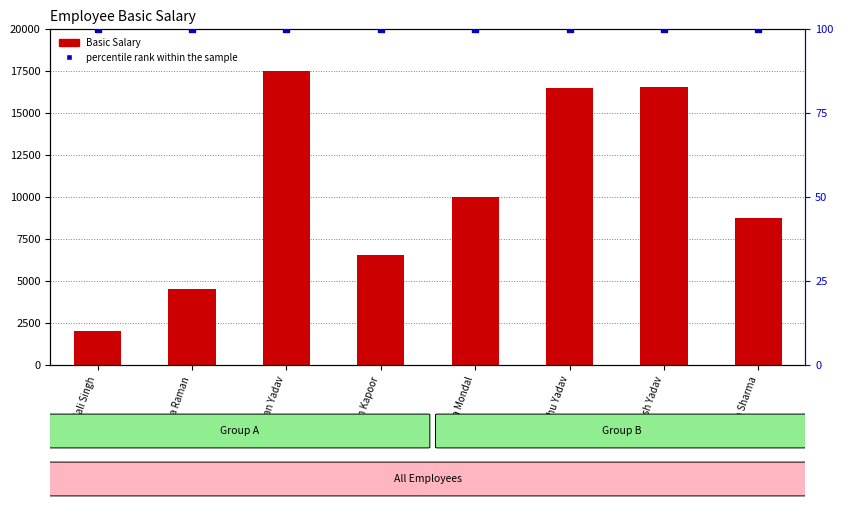

At how many categories does at least one series exceed 13461?

3